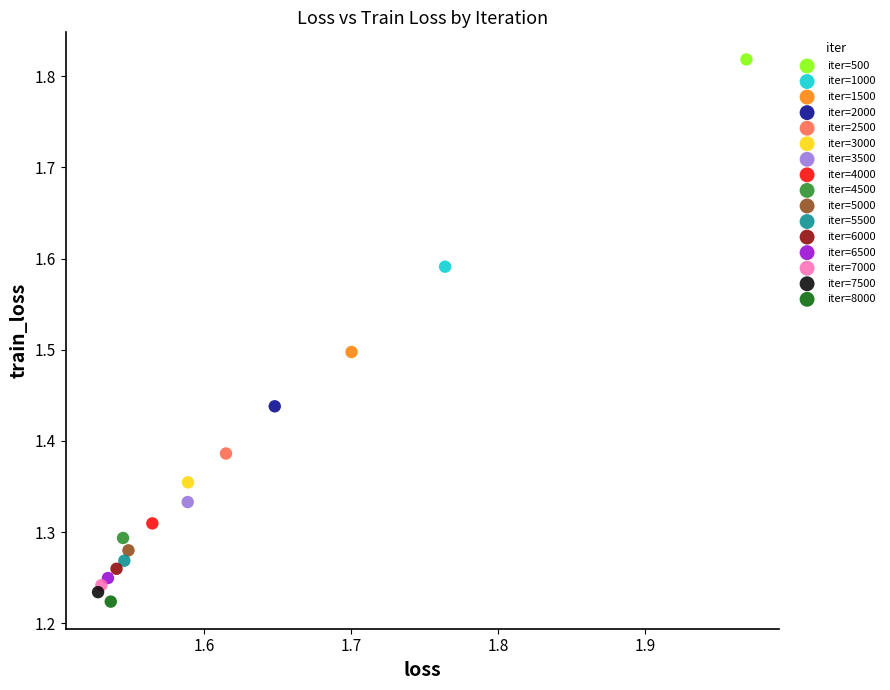

Which series contains the highest Y value?

iter=500